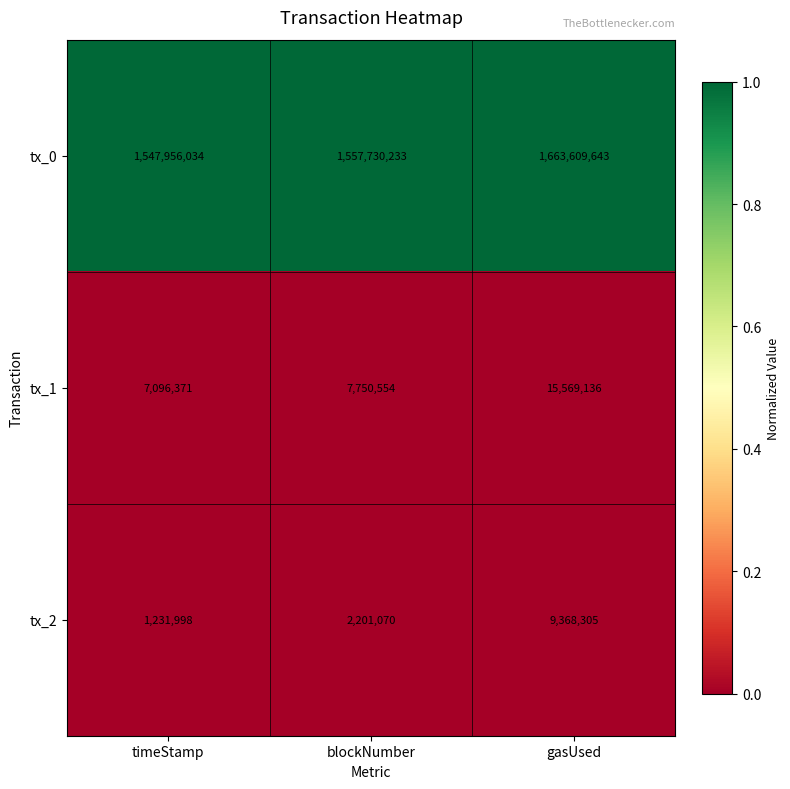

What is the lowest value of the tx_1 series?

7096371